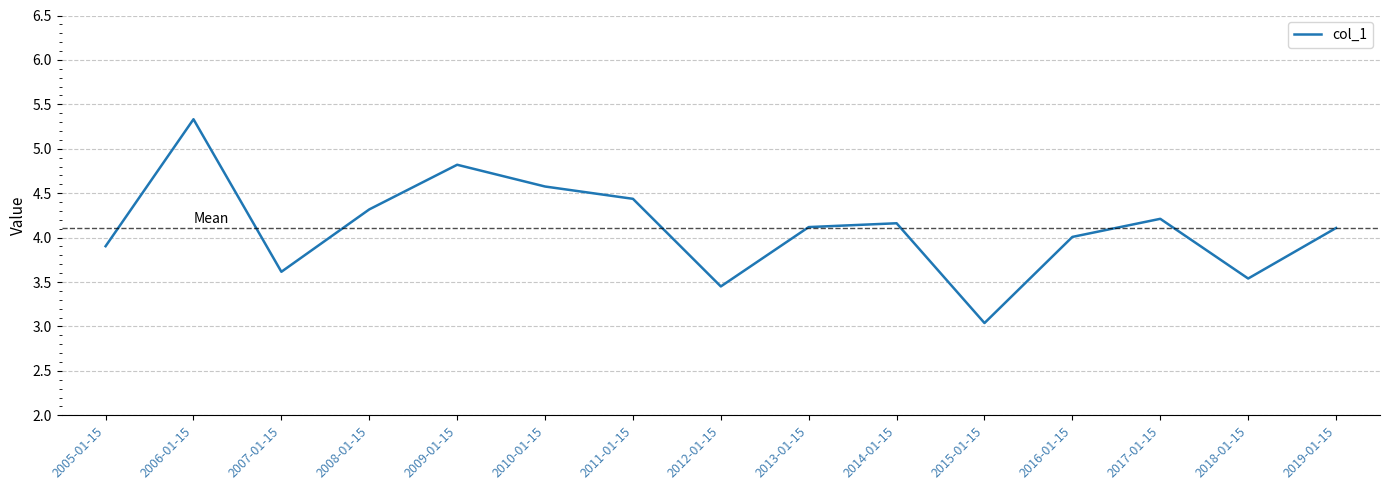

At which category does the chart reach its peak across all series?

2006-01-15